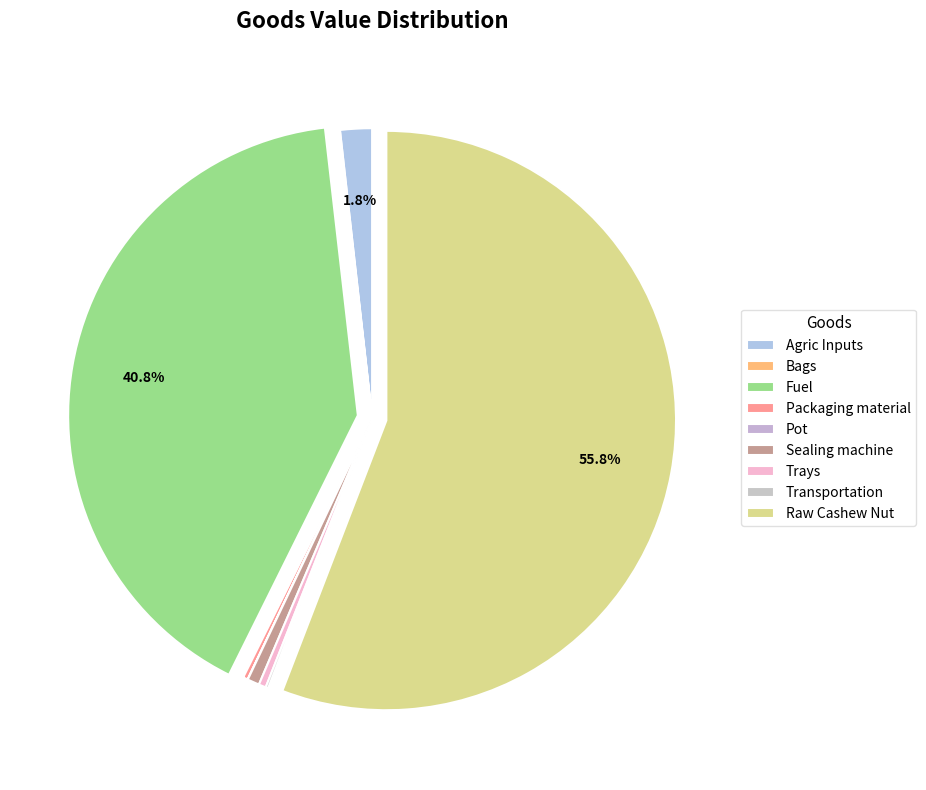

Which has a higher value, Transportation or Pot?

Transportation